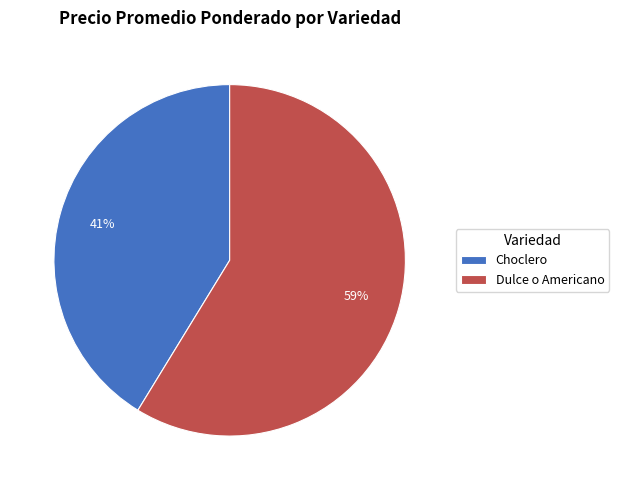

The Choclero slice represents 1% of the pie. True or false?

False